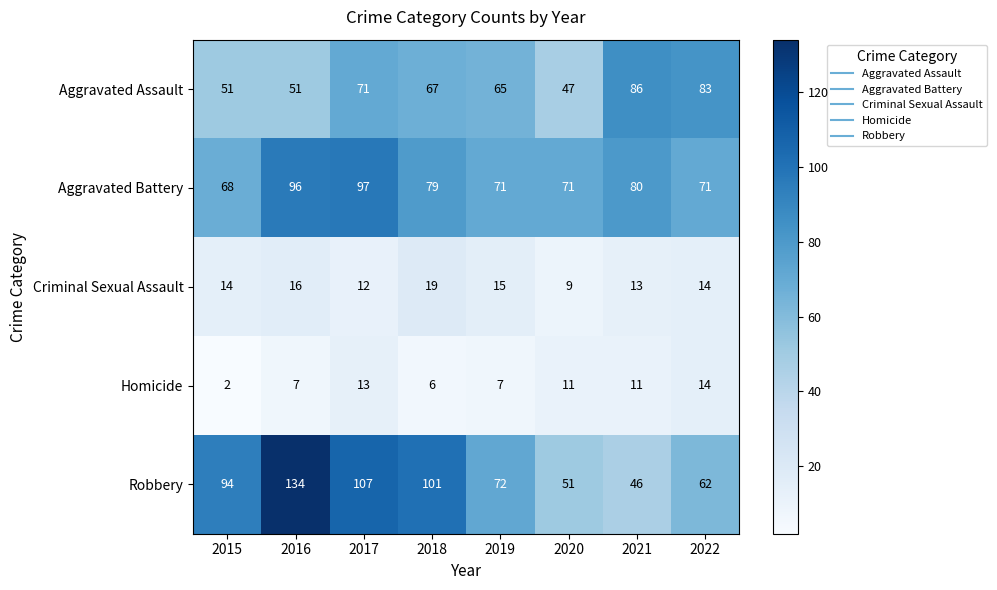

What is the minimum value shown in the chart?

2